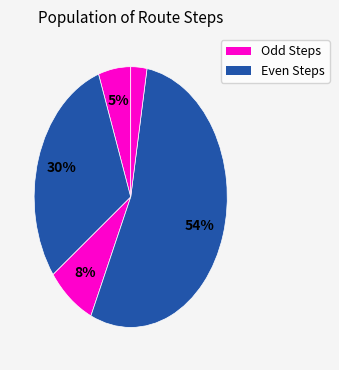

How many slices are in this pie chart?

5